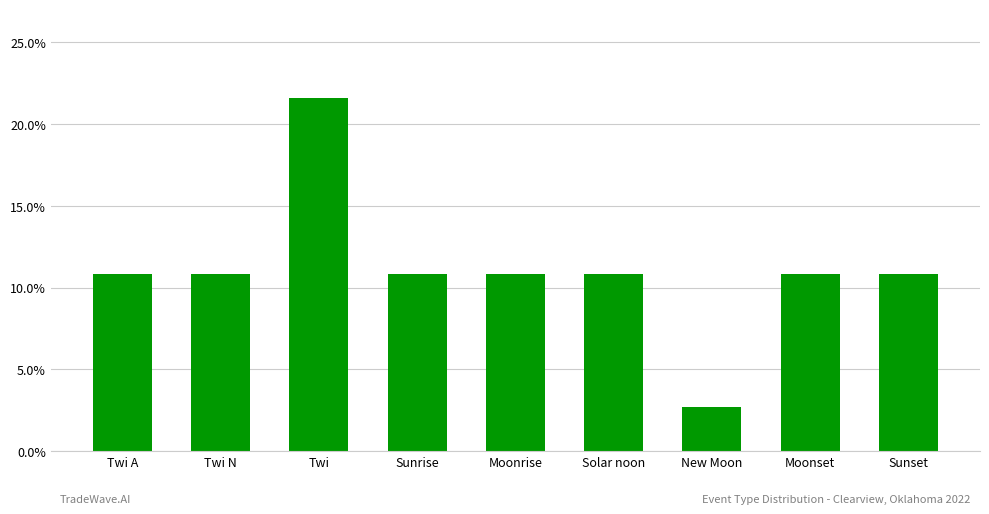

The chart shows a value of 0.1 at Solar noon. True or false?

True